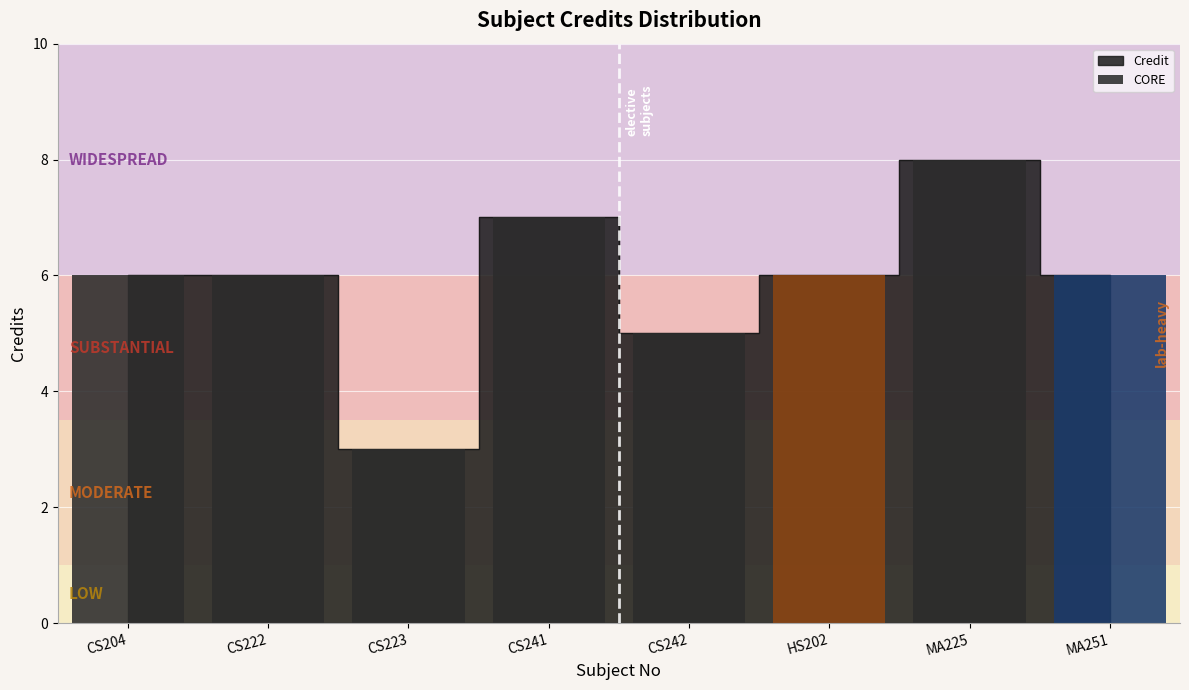

List the labels in order of value, largest first.

MA225, CS241, CS204, CS222, HS202, MA251, CS242, CS223